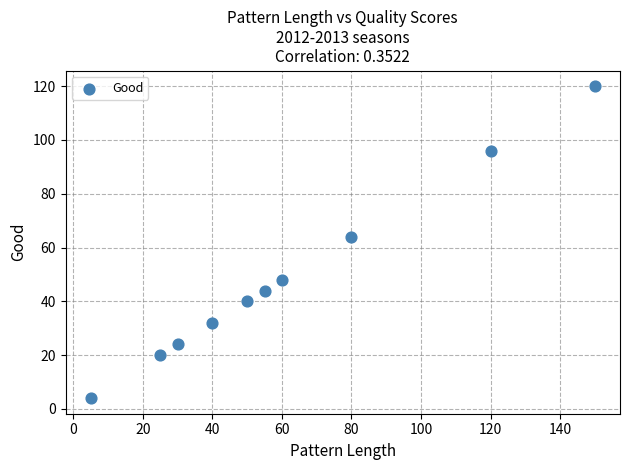

What is the range of X values (max minus min)?

145